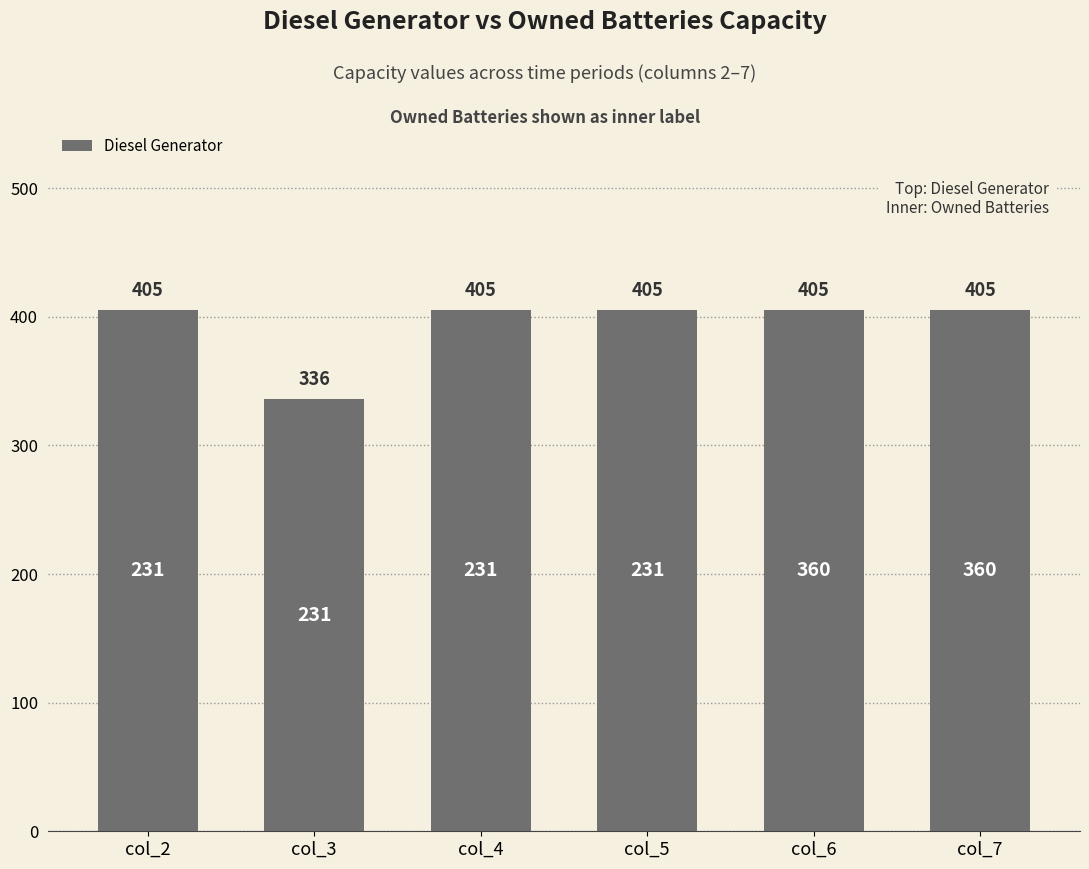

What is the change in value from col_3 to col_6?

+69